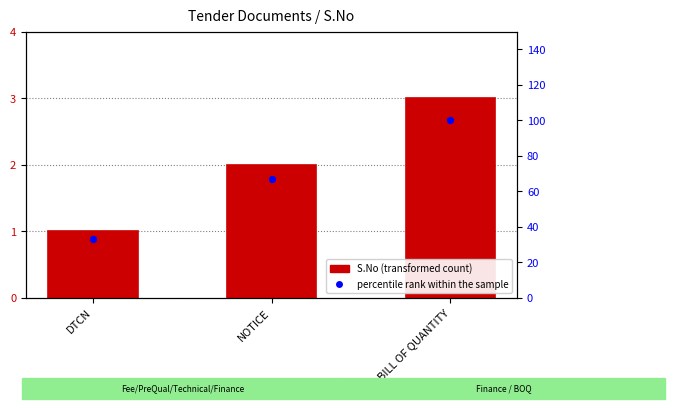

At how many categories does at least one series exceed 74?

1